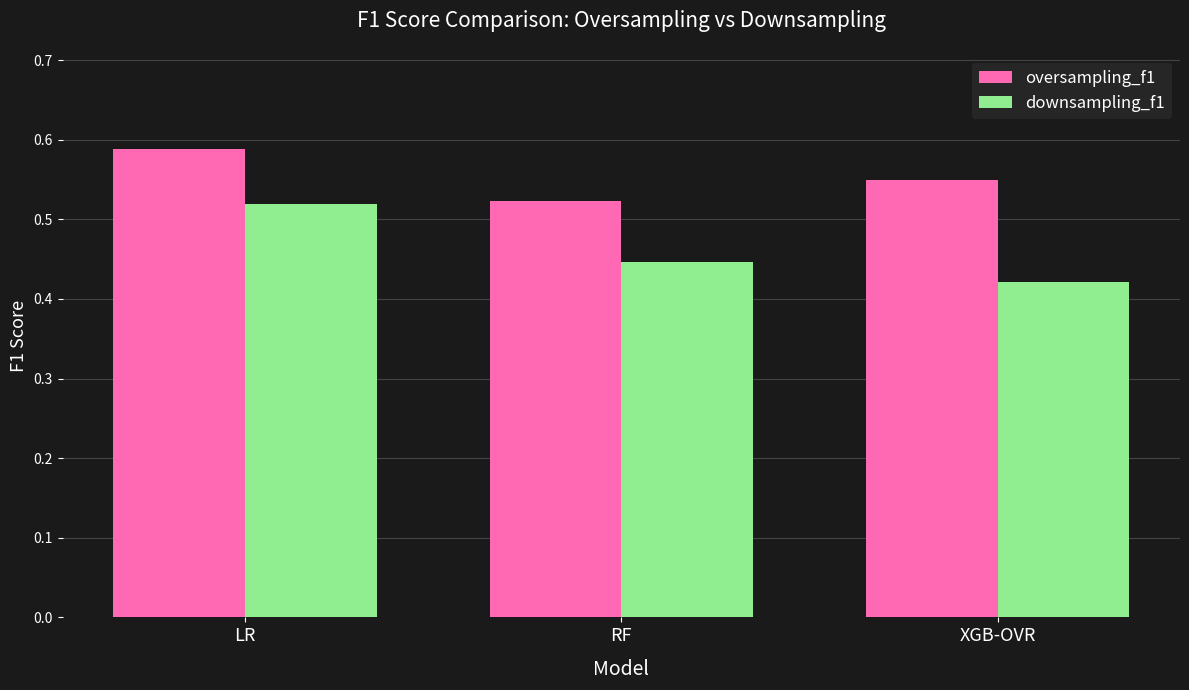

How many bars are there in each group?

2